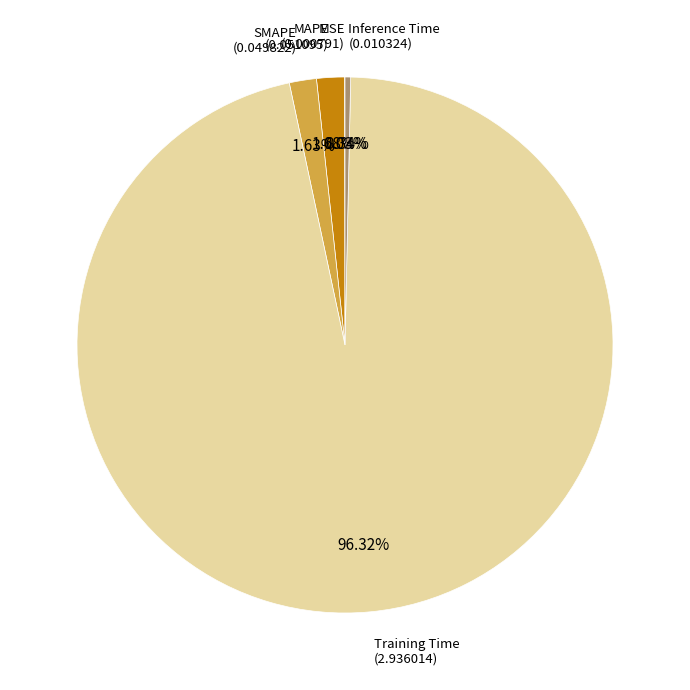

Is there any slice that represents more than half of the pie?

Yes